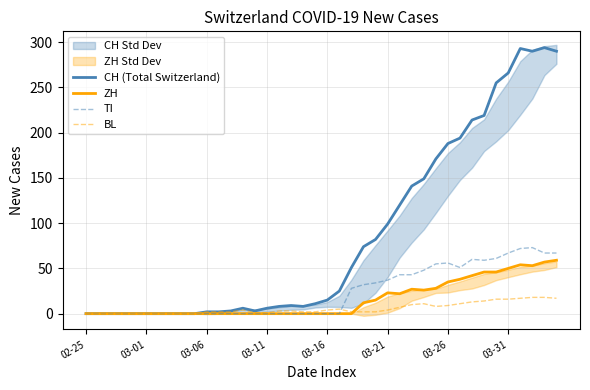

Which has a higher value, 36 or 29?

36